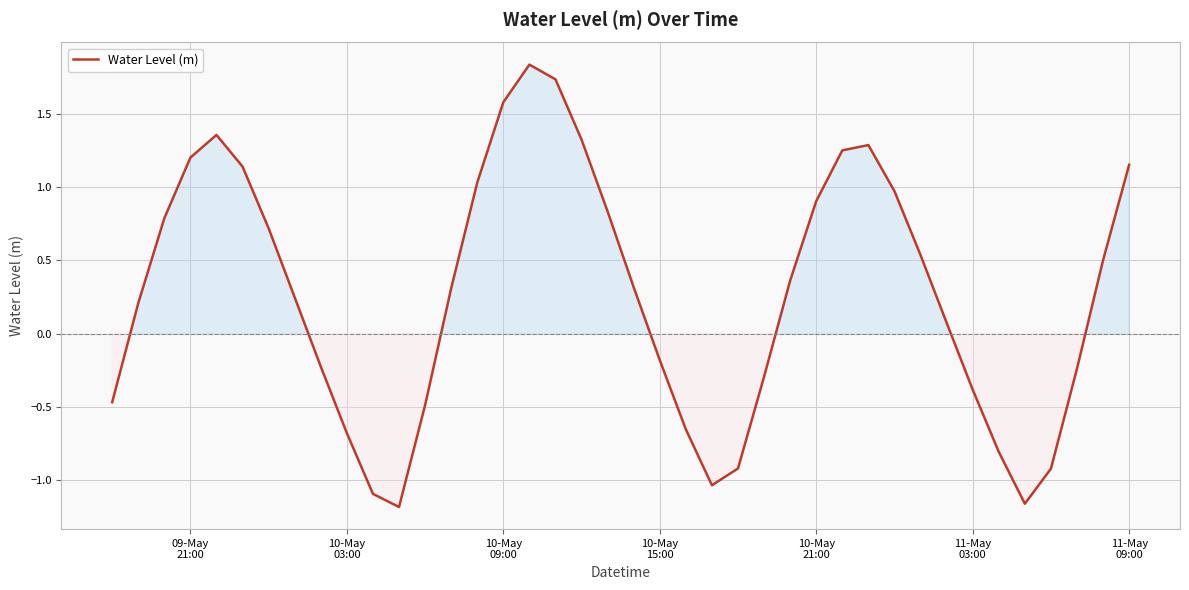

What is the difference between the maximum and minimum values?

3.0